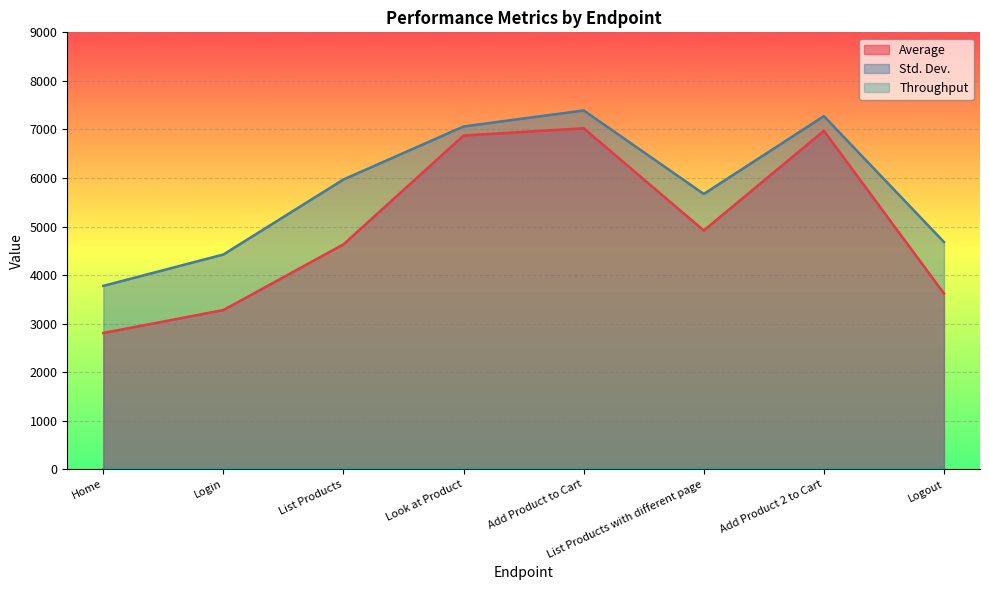

What is the spread (max minus min) of values at Add Product to Cart?

7388.5